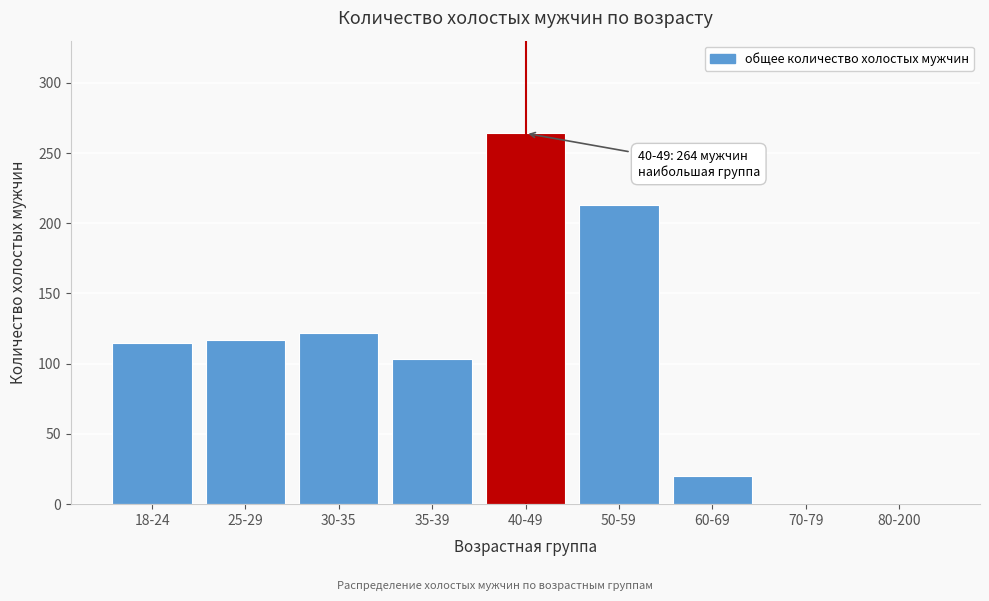

Reading right to left, list all the values displayed in this chart.

80-200=0	70-79=0	60-69=20	50-59=213	40-49=264	35-39=103	30-35=122	25-29=117	18-24=115